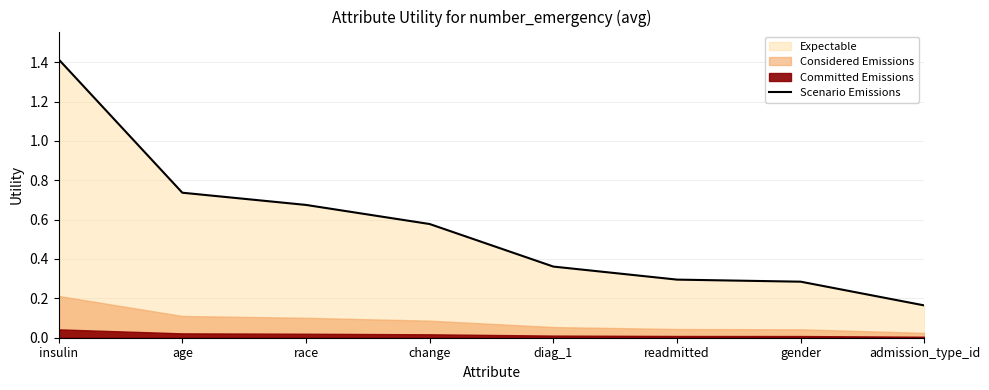

What is the sum of all values?

4.5